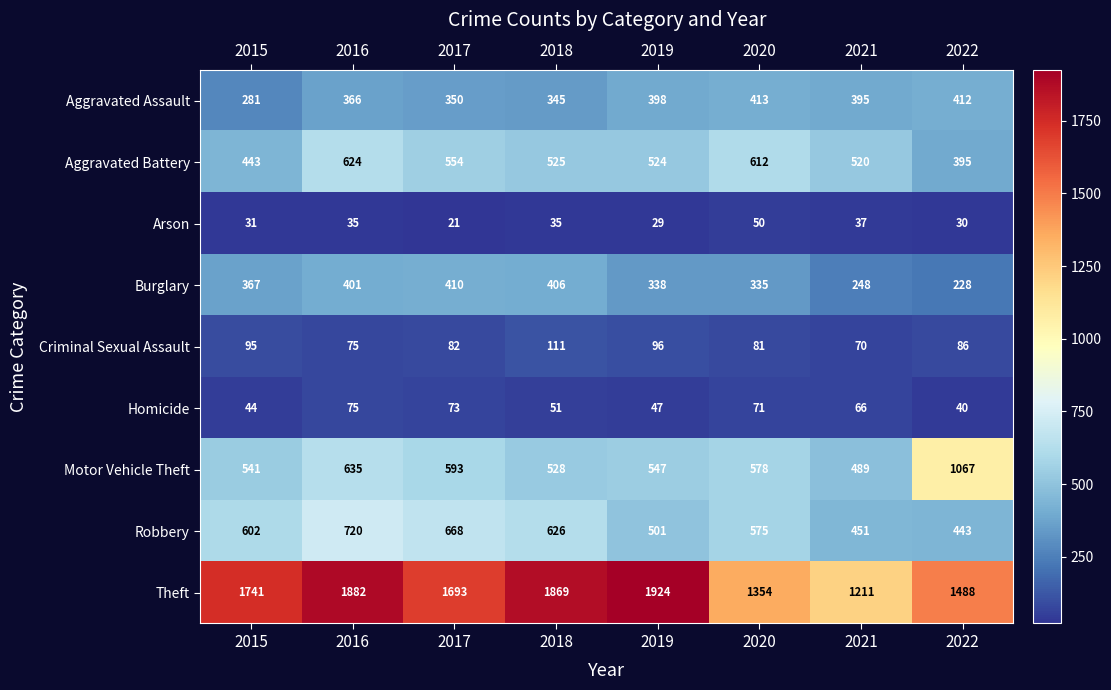

At which category is the sum across all series the highest?

2016